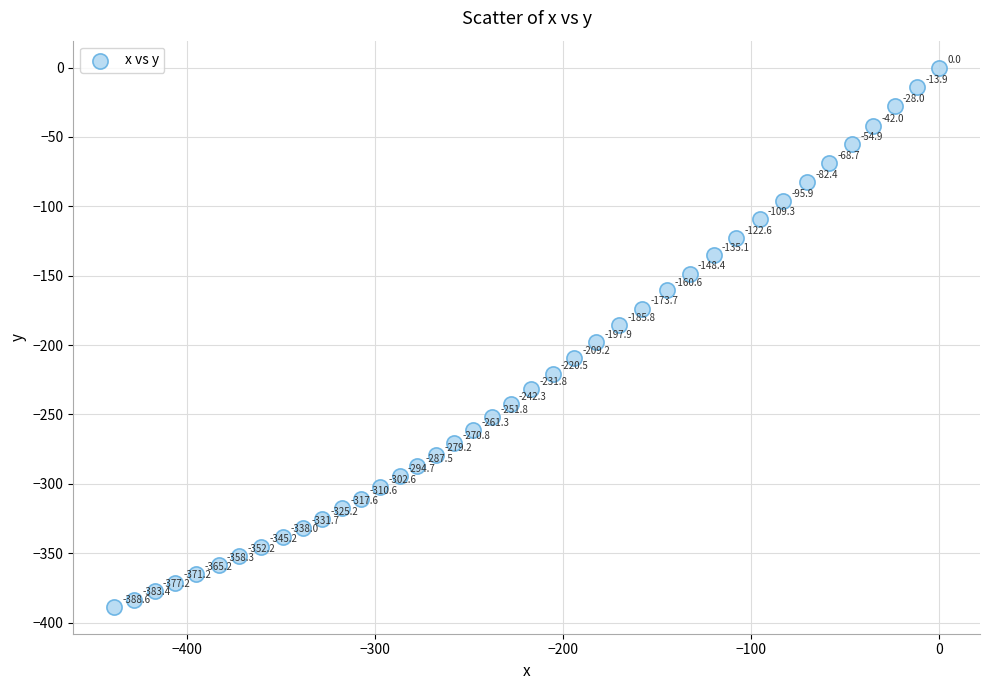

What Y value in the scatter plot is closest to -194?

-197.9